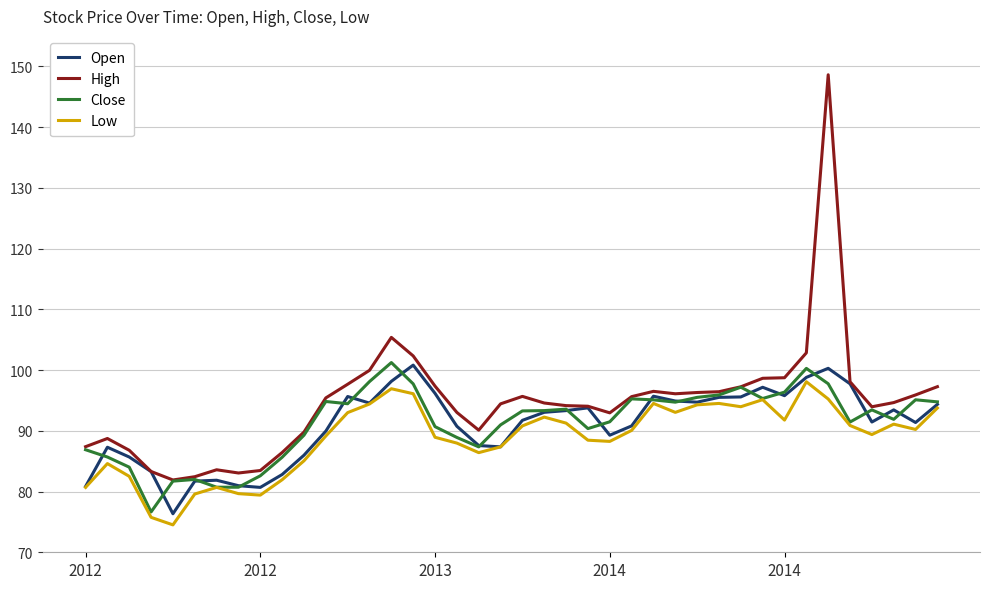

What are all the series names shown in the legend?

Open, High, Close, Low